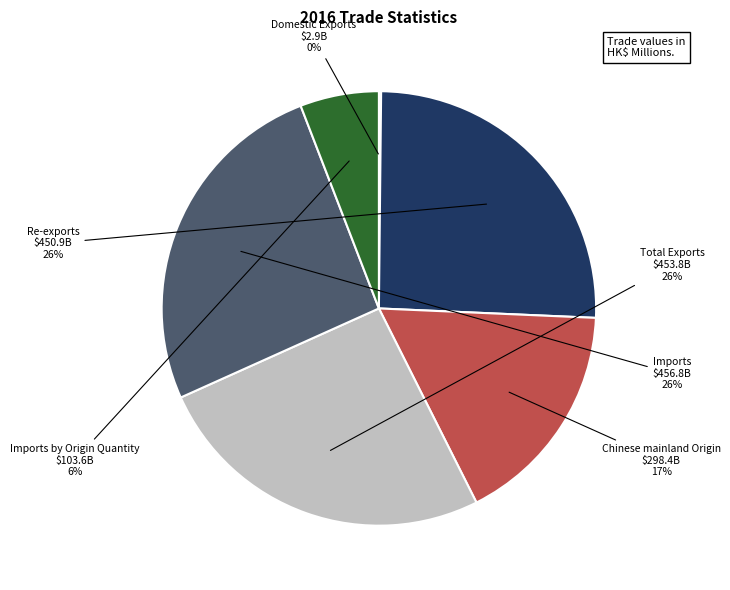

Approximately how many times larger is the value at Re-exports compared to Total Exports?

1.0